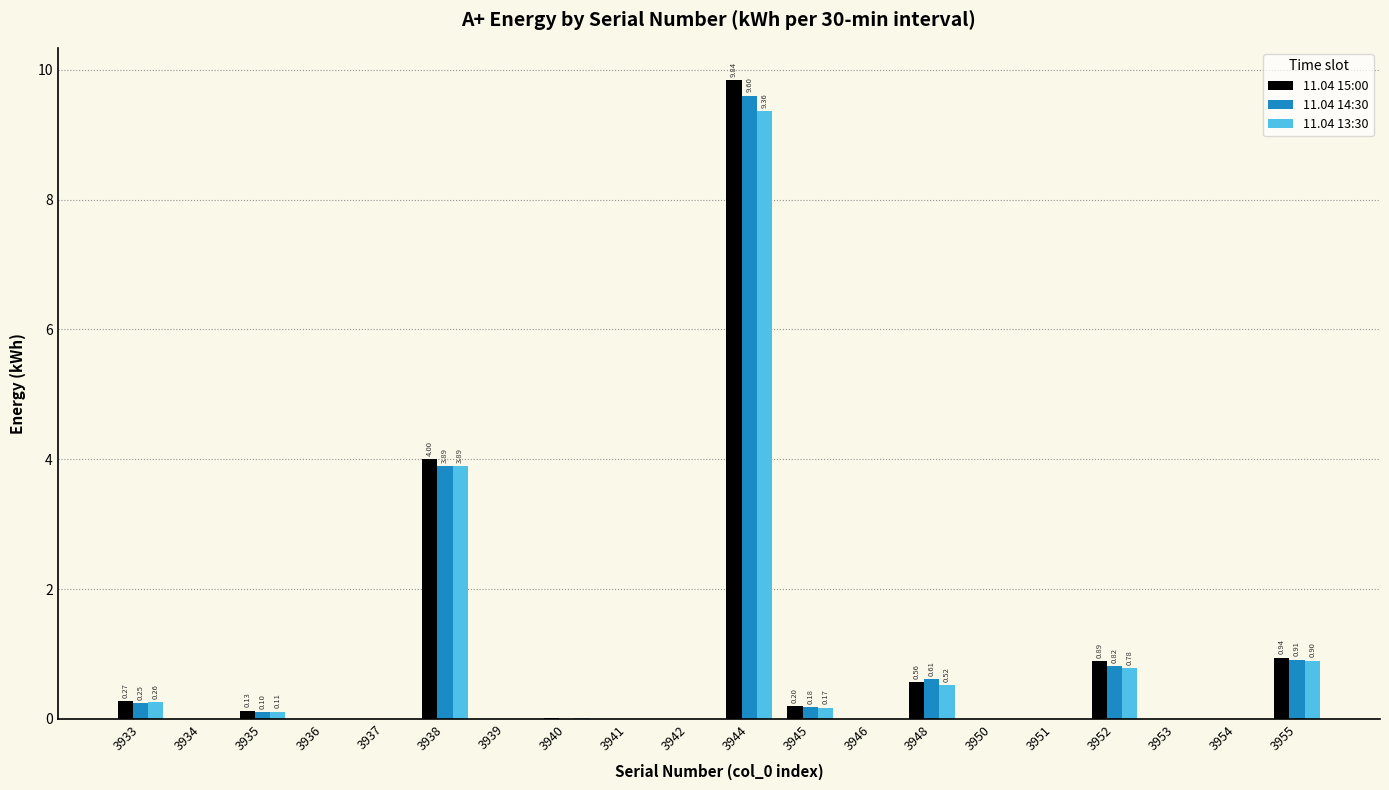

Does the chart contain stacked bars?

No